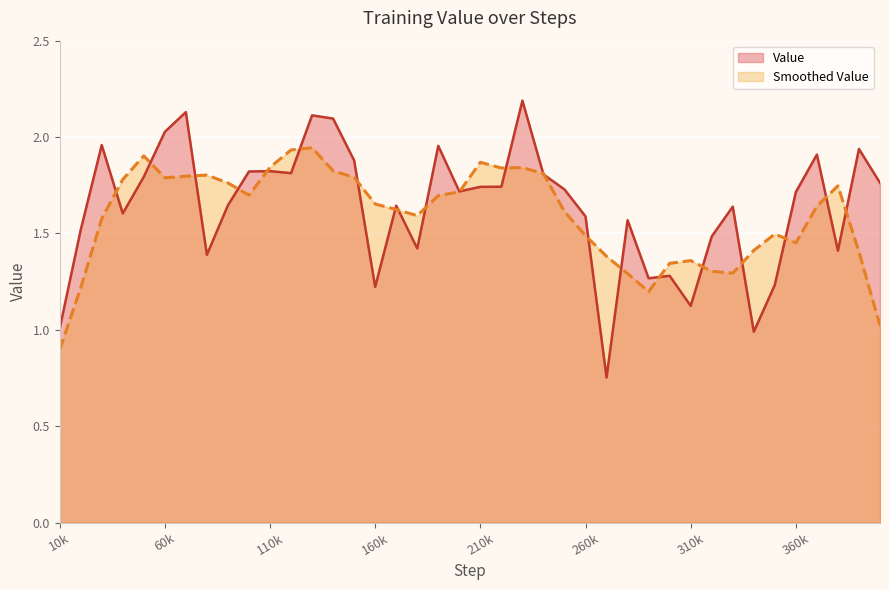

What is the maximum value shown in the chart?

2.2